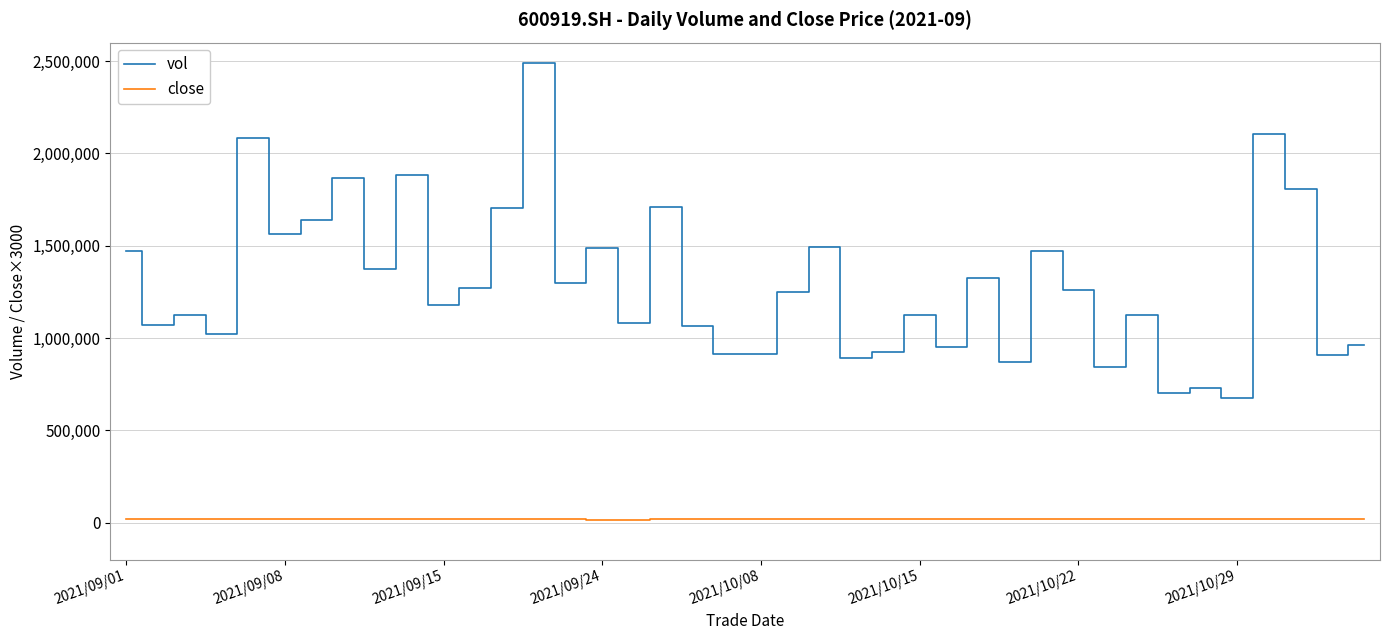

Read the vol value at 2021/10/29.

672568.0